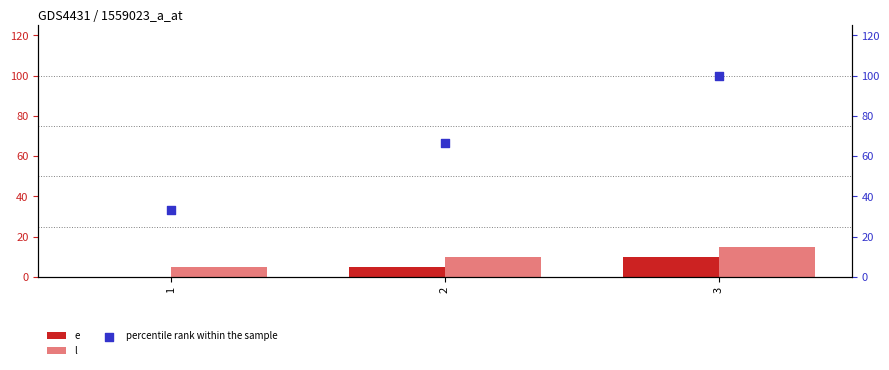

Which series contains the highest Y value?

percentile rank within the sample